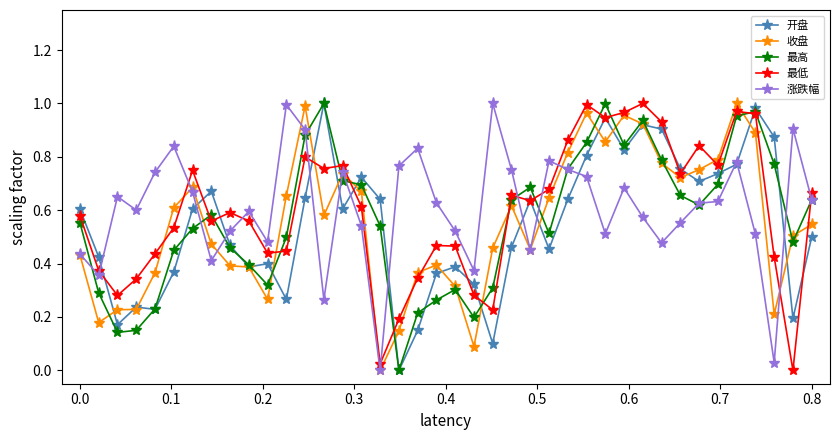

True or false: 开盘 has more than 1 interior local peaks.

True